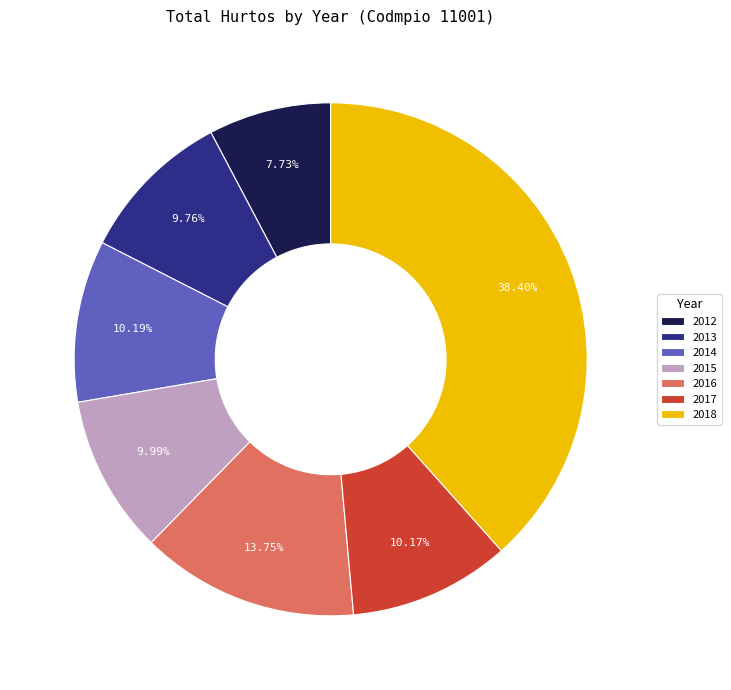

Between 2018 and 2015, which is larger?

2018